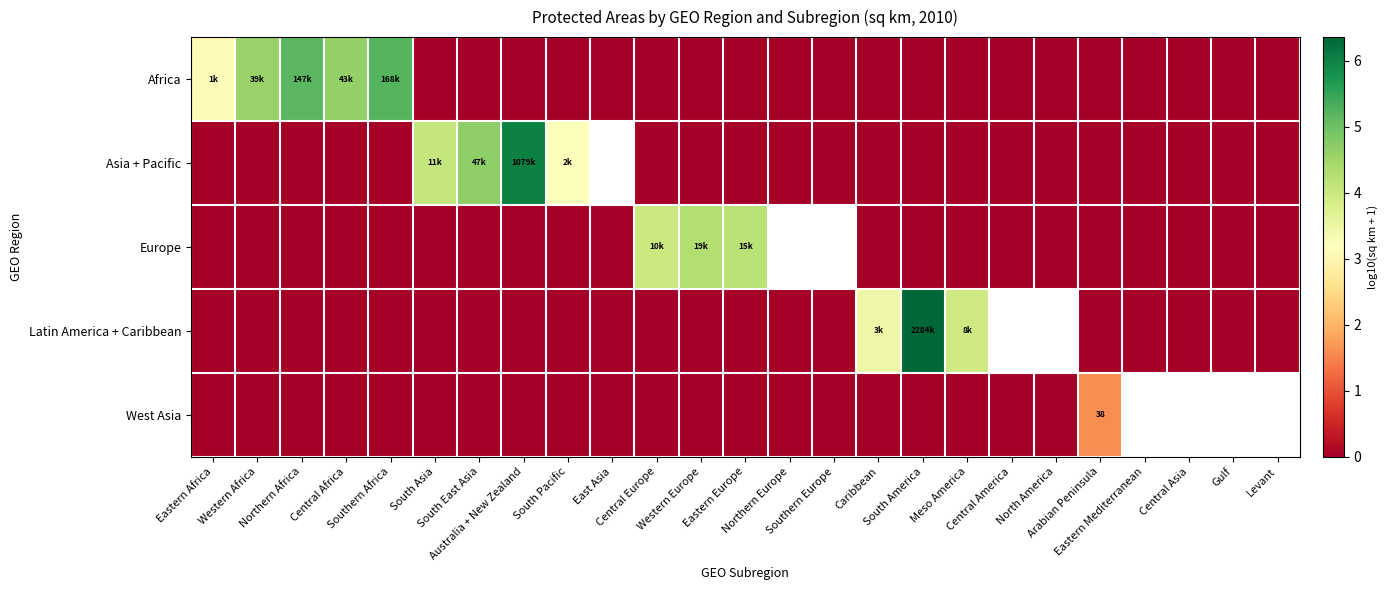

Is it true that Africa equals 0.0 at South East Asia?

True